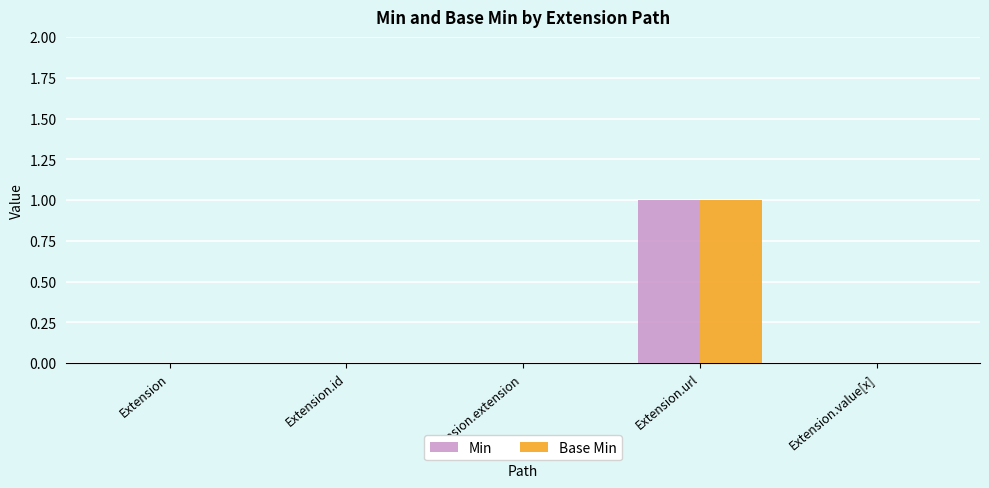

The Min series shows 1 at Extension.url. True or false?

True